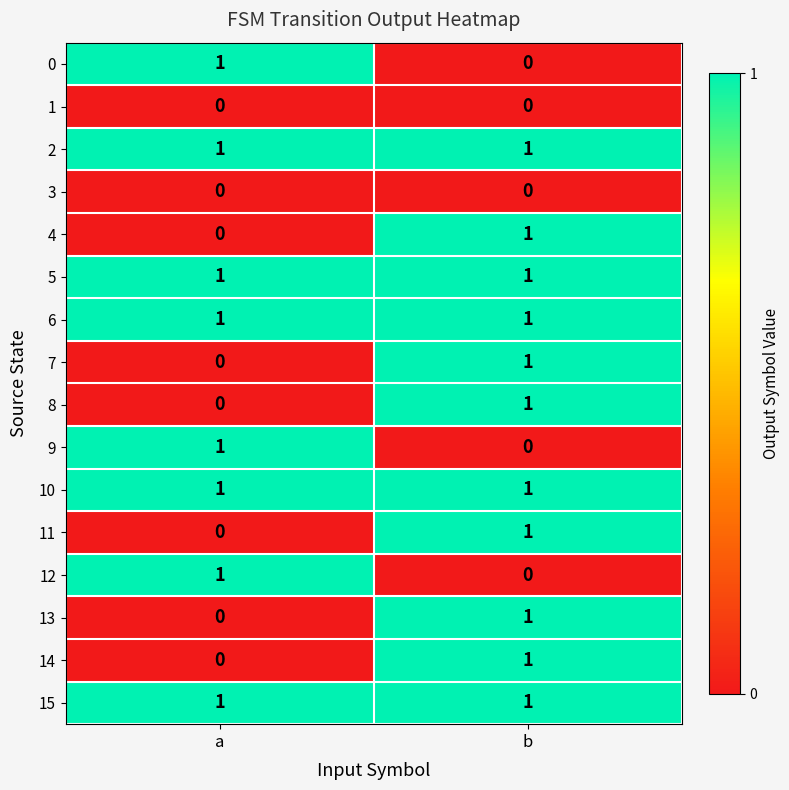

At which label is 13 closest to 0?

a